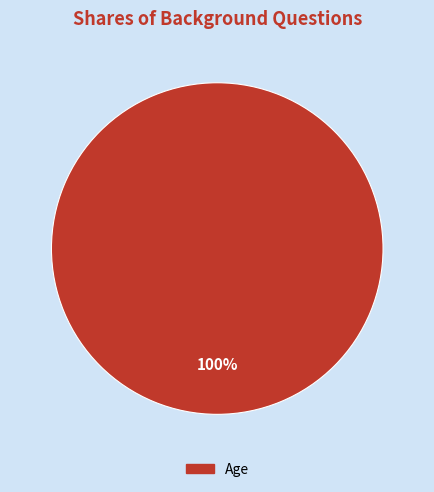

Is there a majority slice in this chart?

Yes